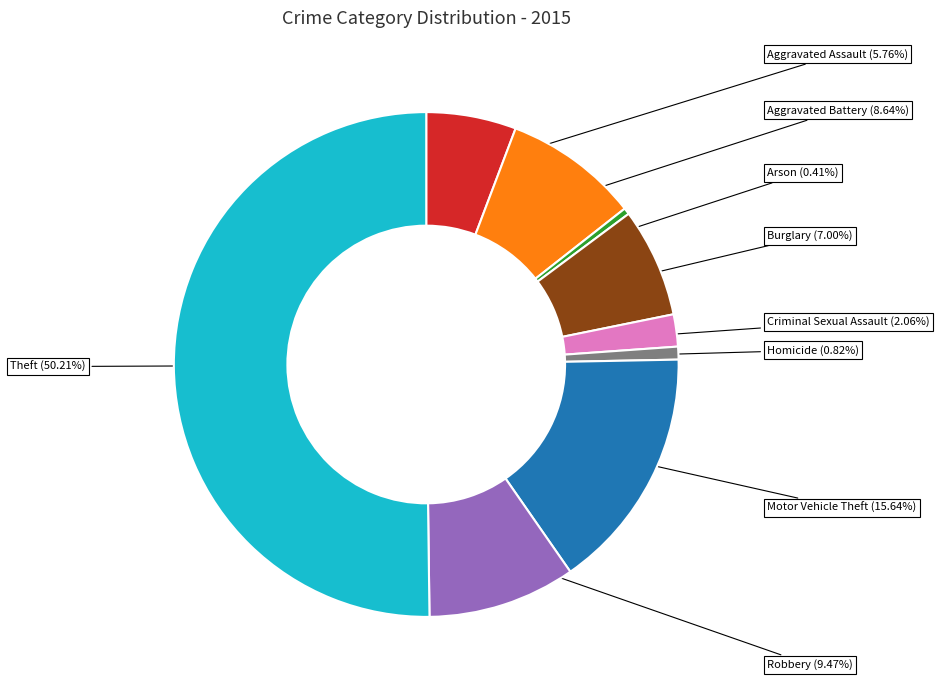

Count the number of slices in the pie.

9